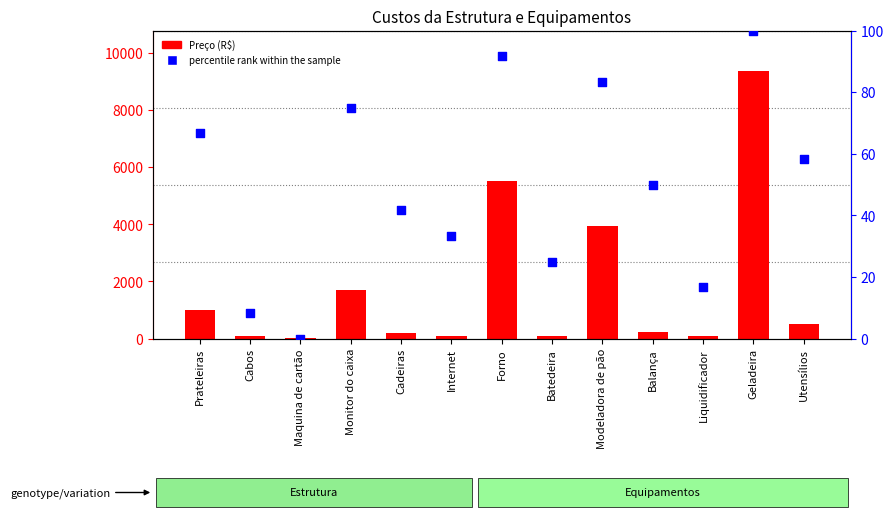

Which series contains the lowest Y value?

percentile rank within the sample